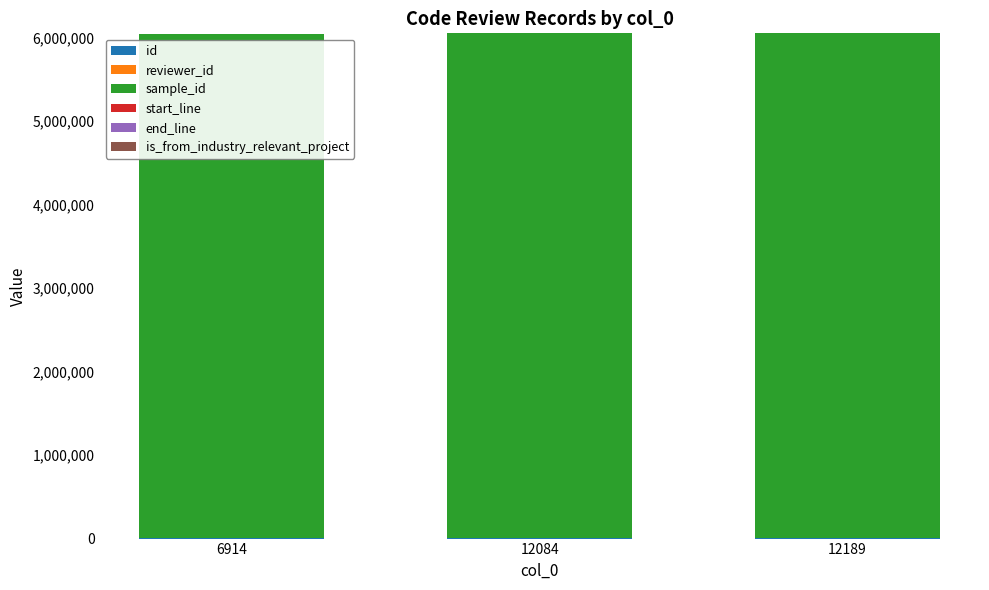

True or false: sample_id has a value of 6036658 at 6914.

True